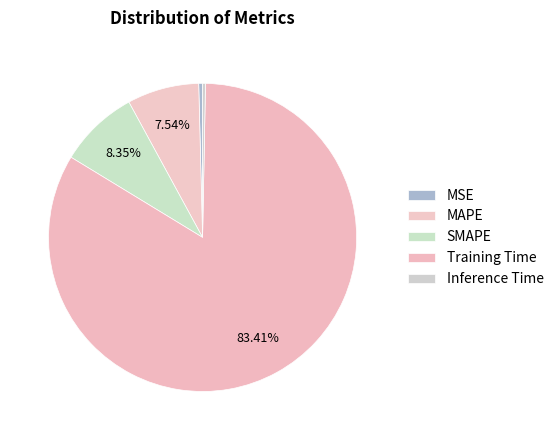

Is there a majority slice in this chart?

Yes